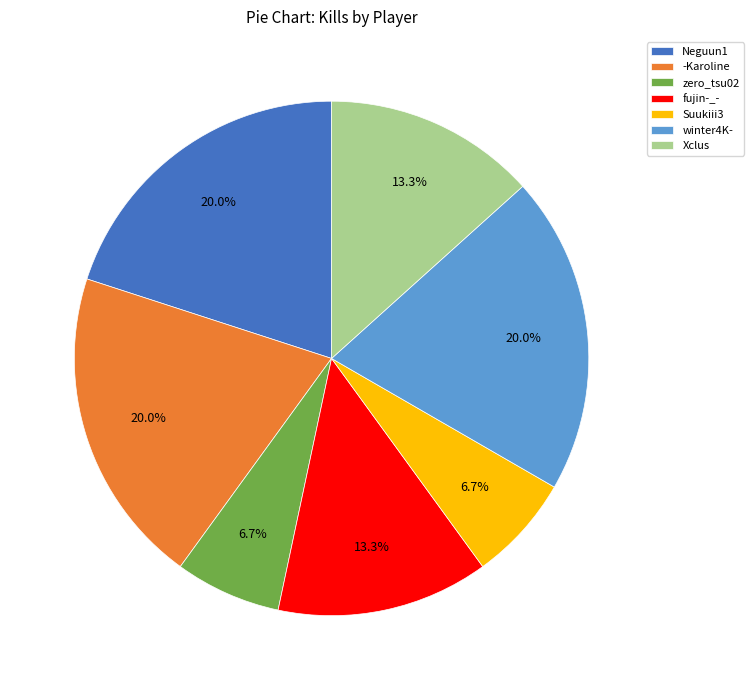

To the nearest percent, what percentage of the pie is fujin-_-?

13%